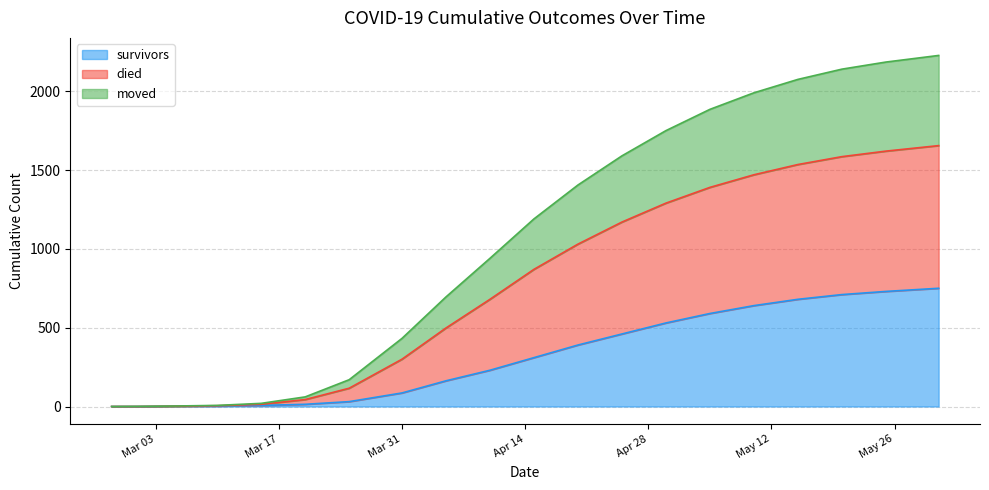

True or false: moved and survivors intersect in this chart.

False